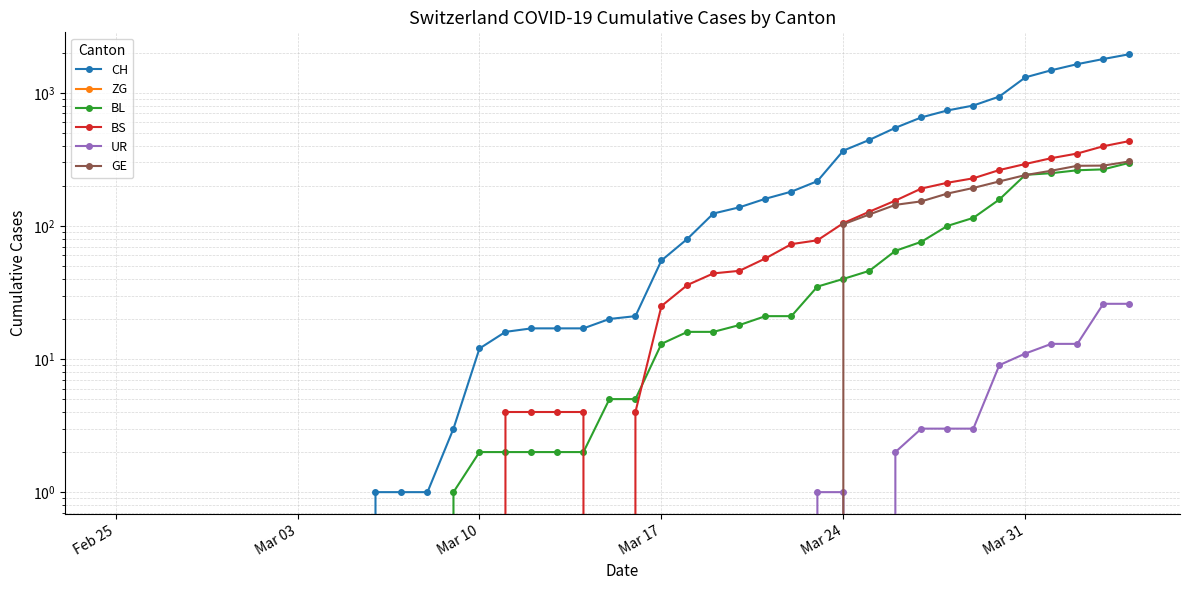

Which series has the widest spread of values?

CH